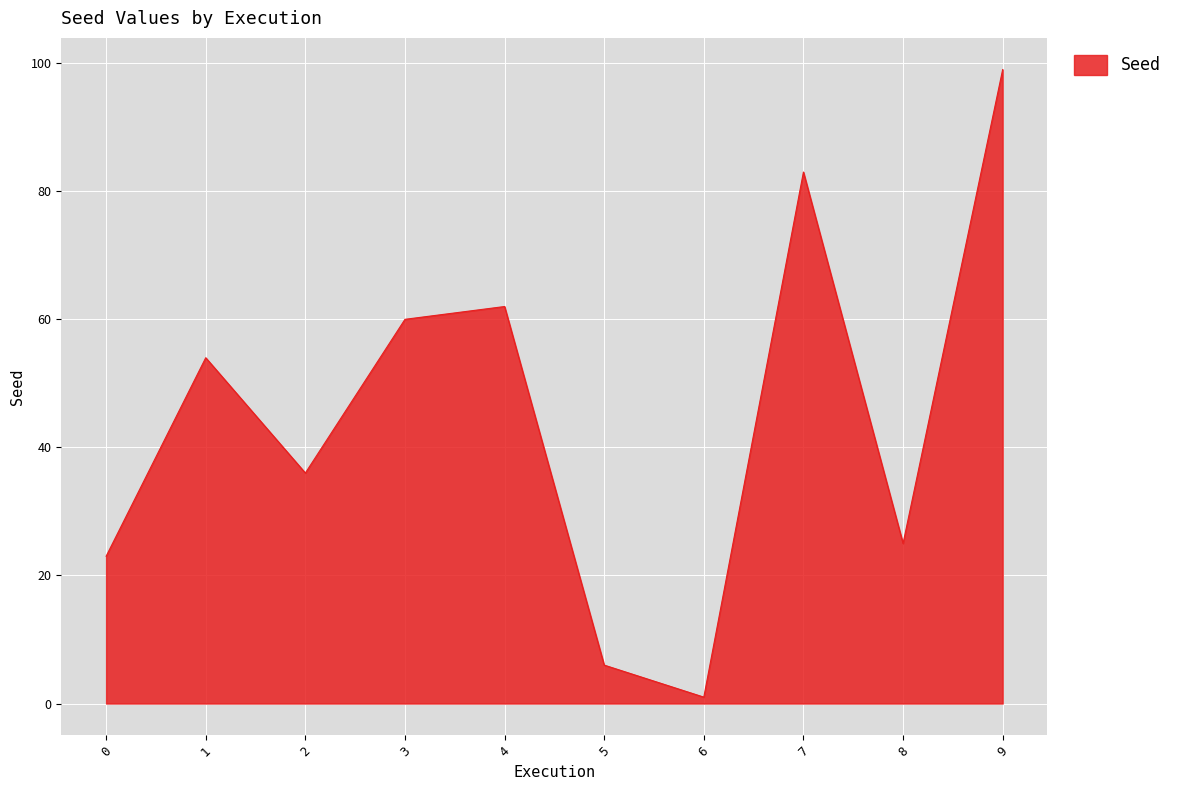

Which has a higher value, 3 or 5?

3